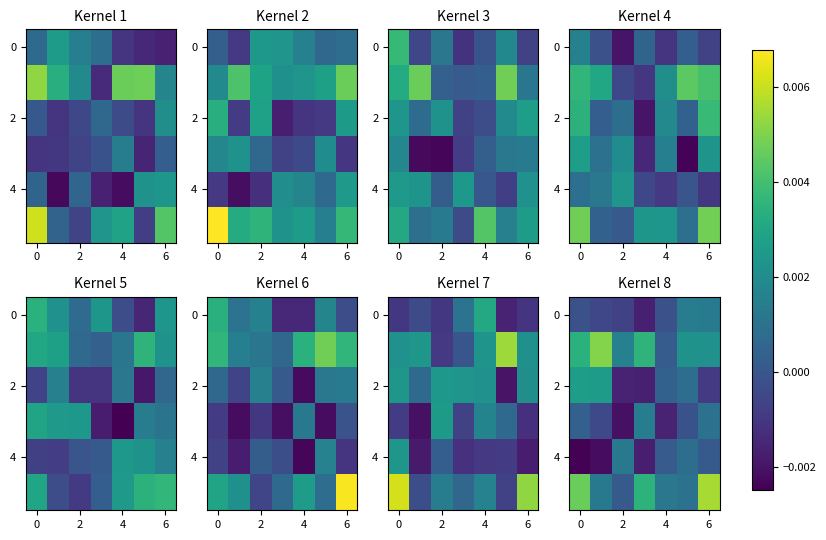

Where does the row_0 series first go above 0?

5